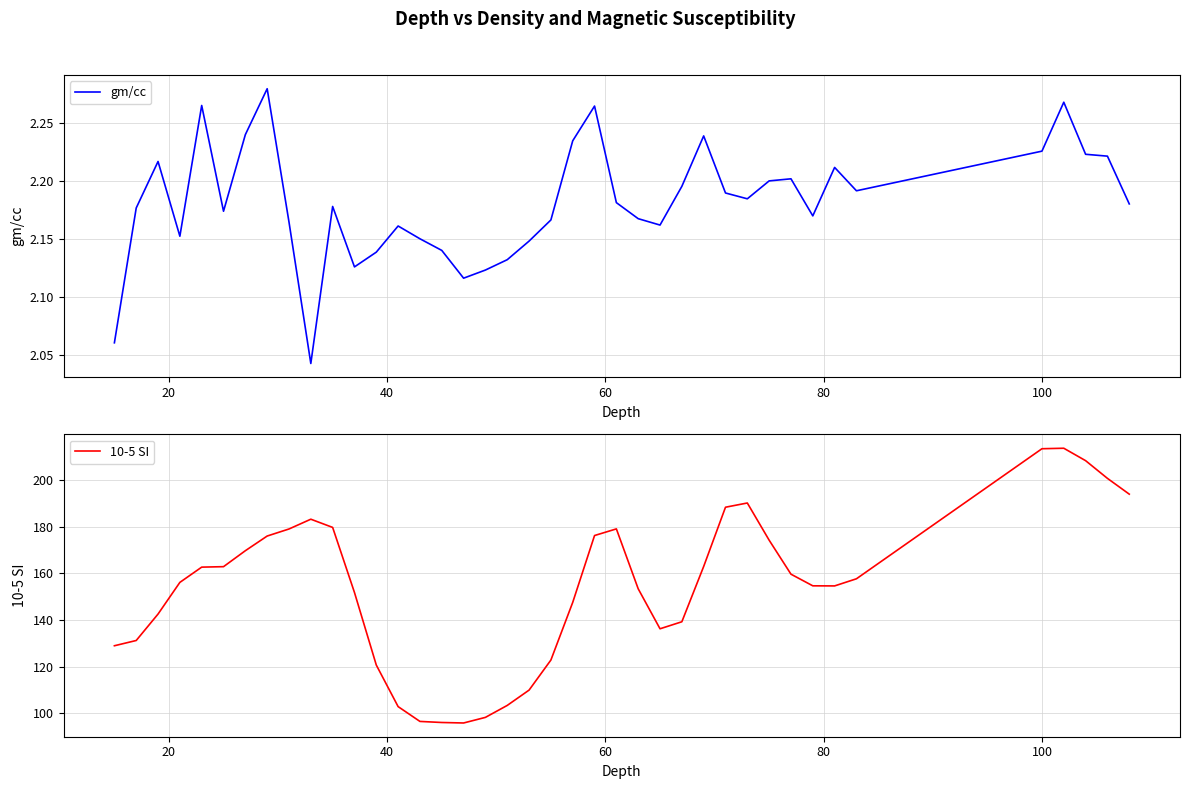

True or false: 10-5 SI and gm/cc intersect in this chart.

False